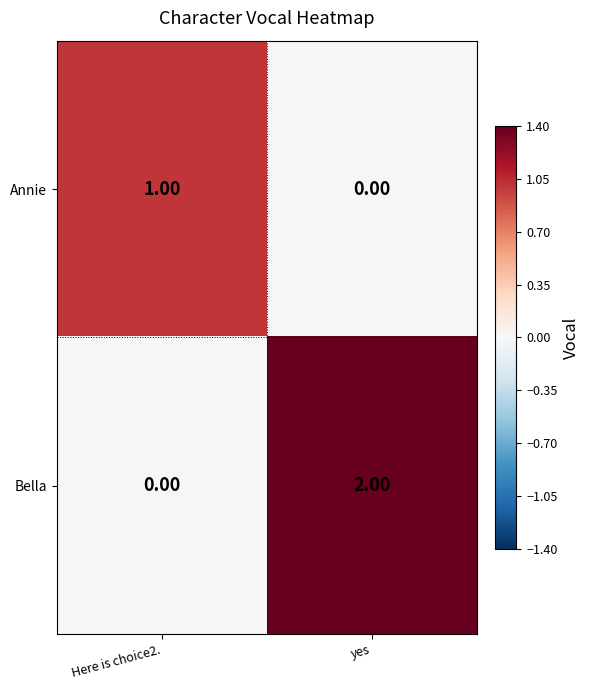

Which series has the widest spread of values?

Bella